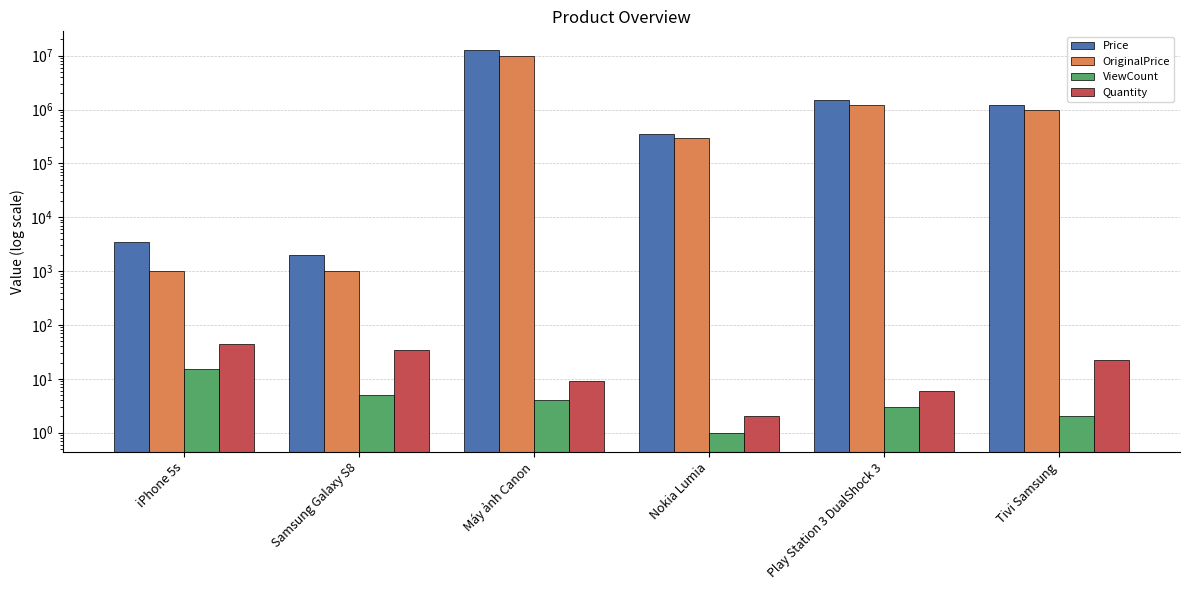

What is the sum of the OriginalPrice values at Tivi Samsung and iPhone 5s?

1001000